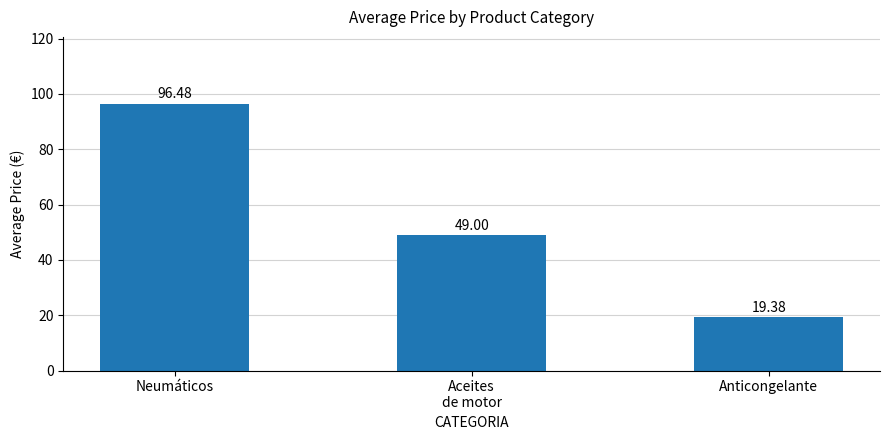

At which label does the data first exceed 49?

Neumáticos